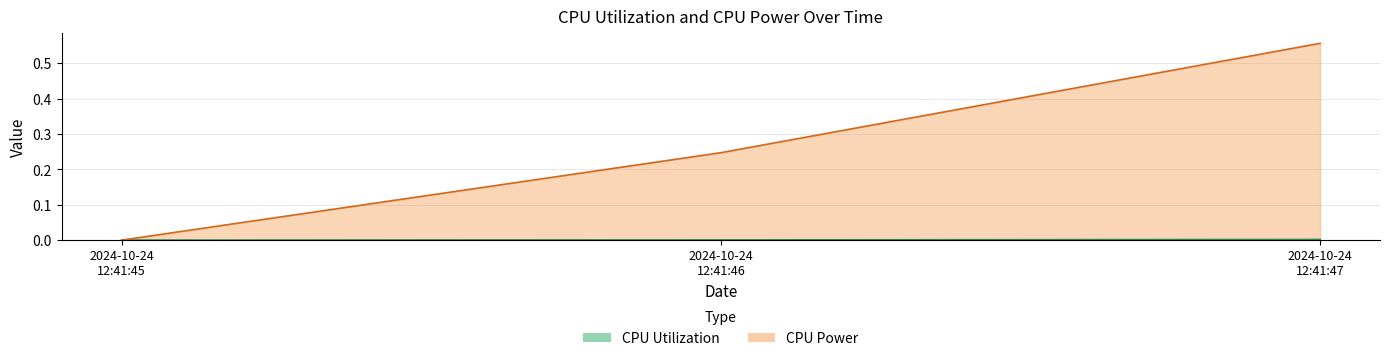

What is the difference between the maximum and minimum values in the CPU Power series?

0.6